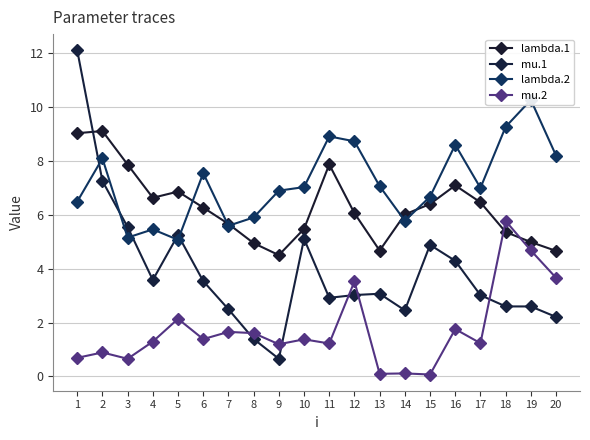

What is the smallest value displayed?

0.1